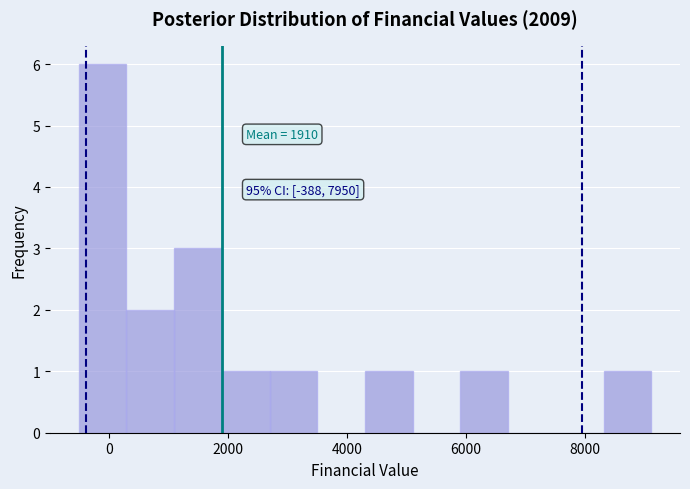

Over which range of the x-axis is the bar tallest?

-600 to 200